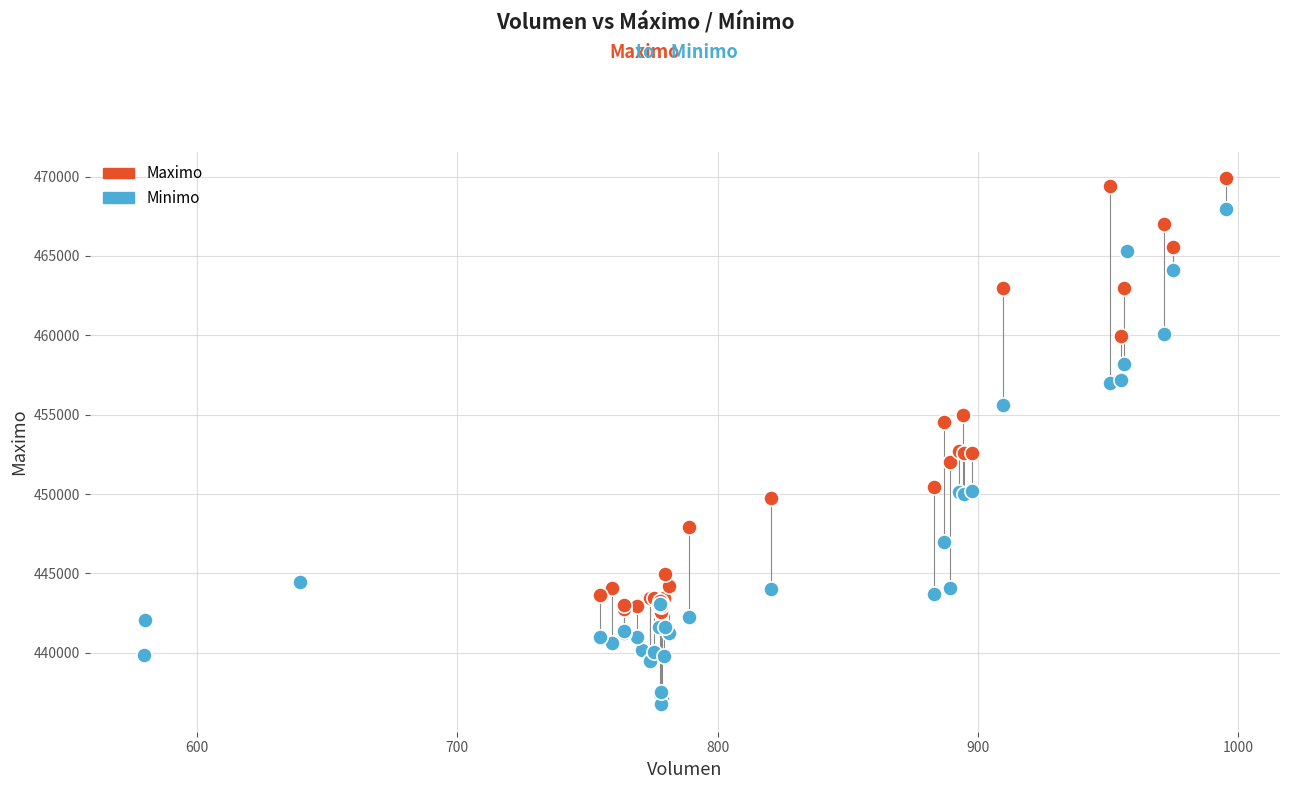

What are all the series names shown in the legend?

Maximo, Minimo